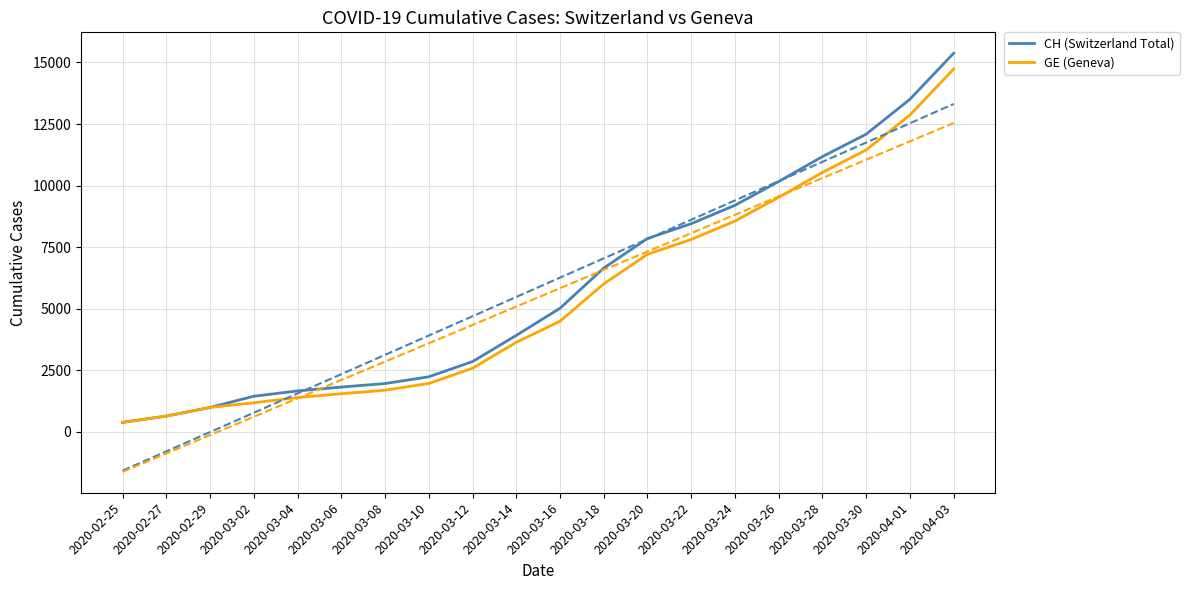

Is the value of CH (Switzerland Total) at 2020-03-24 greater than the value of GE (Geneva) at 2020-03-10?

Yes